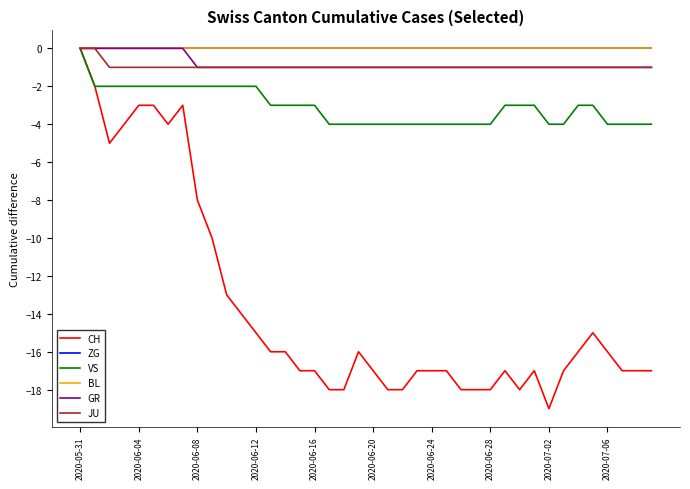

Is this an area chart (filled region under the line)?

No